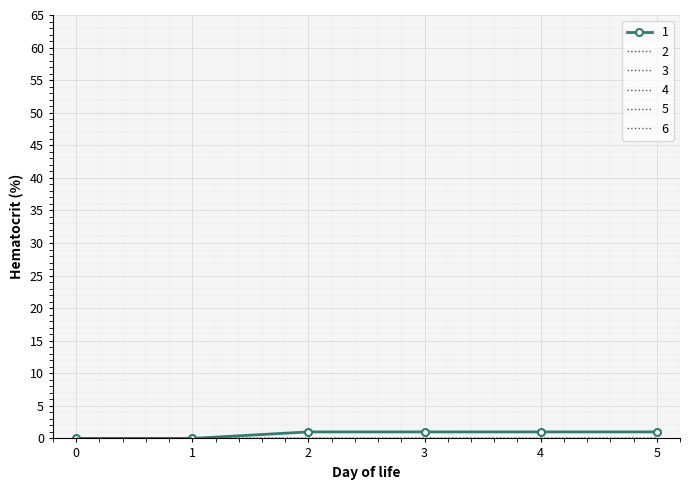

Reading left to right, what are all the values shown in this chart?

1: 0	0	1	1	1	1
2: 0	0	0	0	0	0
3: 0	0	0	0	0	0
4: 0	0	0	0	0	0
5: 0	0	0	0	0	0
6: 0	0	0	0	0	0